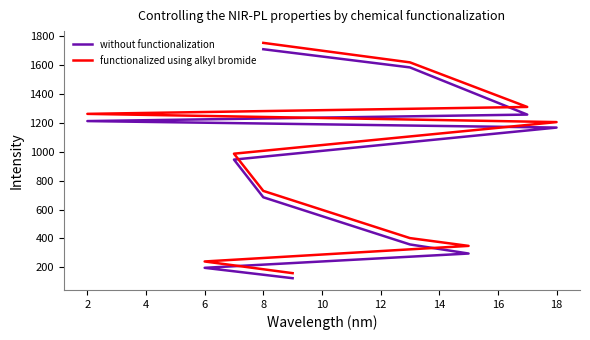

The functionalized using alkyl bromide series shows 124 at 6. True or false?

False